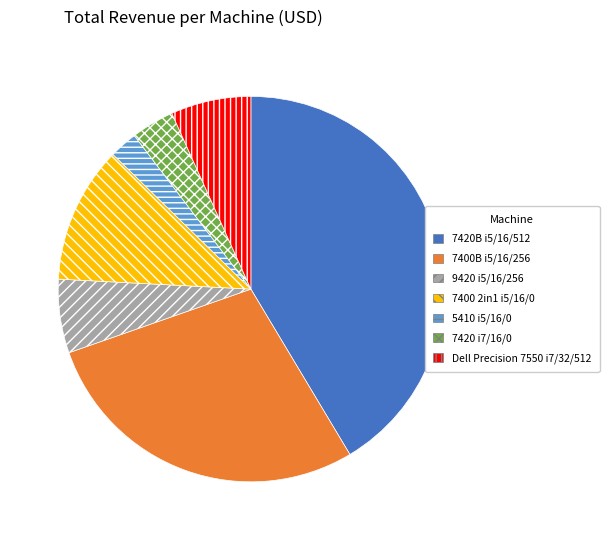

Does 7420 i7/16/0 account for over 50% of the chart?

No